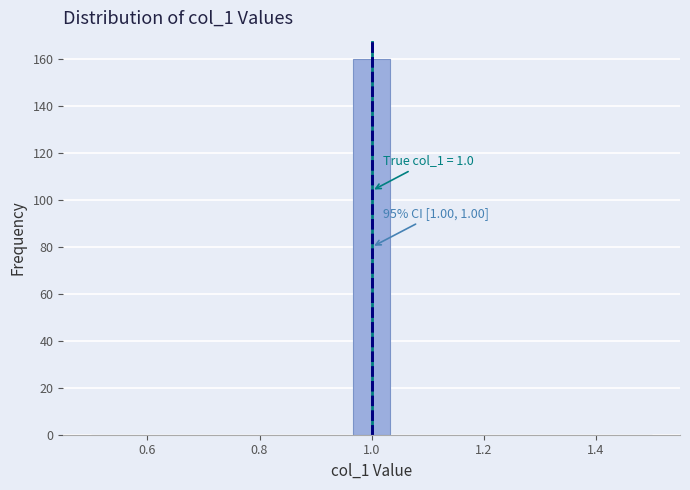

Read against the x-axis, roughly where is the centre of the tallest bar?

1.00